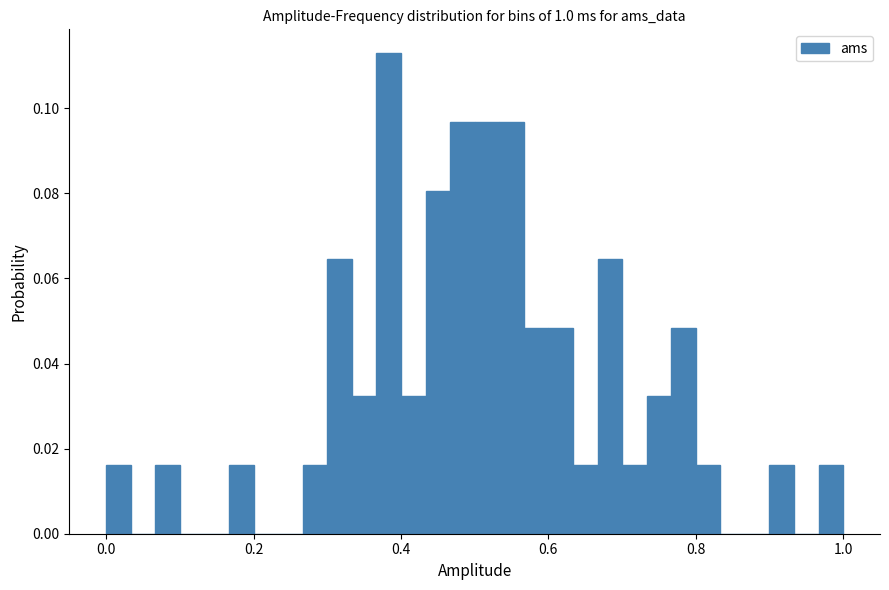

Read against the x-axis, roughly where is the centre of the tallest bar?

0.38